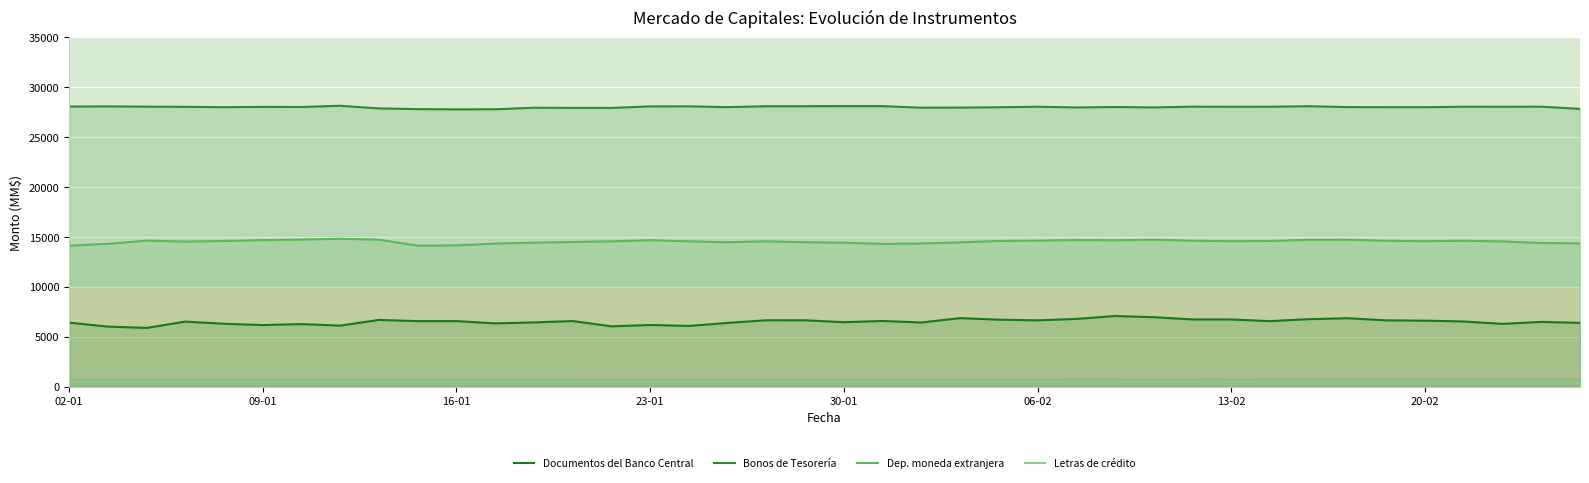

What is the total value across all series at 24?

49745